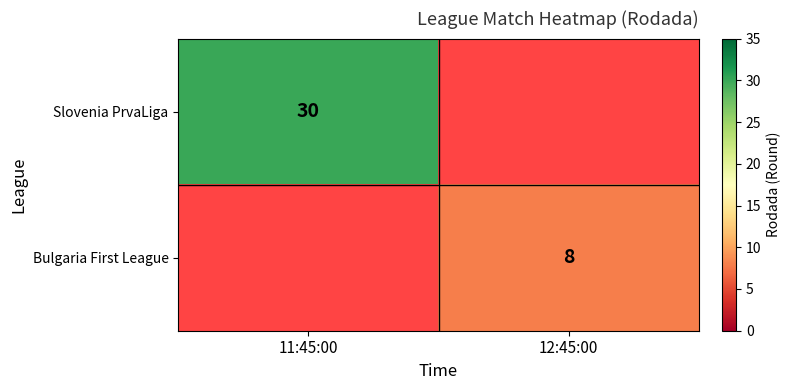

Is it true that Slovenia PrvaLiga equals 30 at 11:45:00?

True